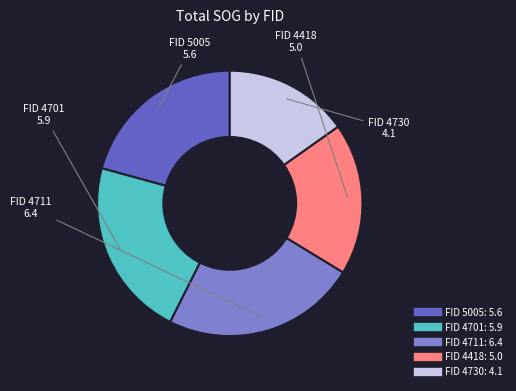

Does any single category account for the majority?

No